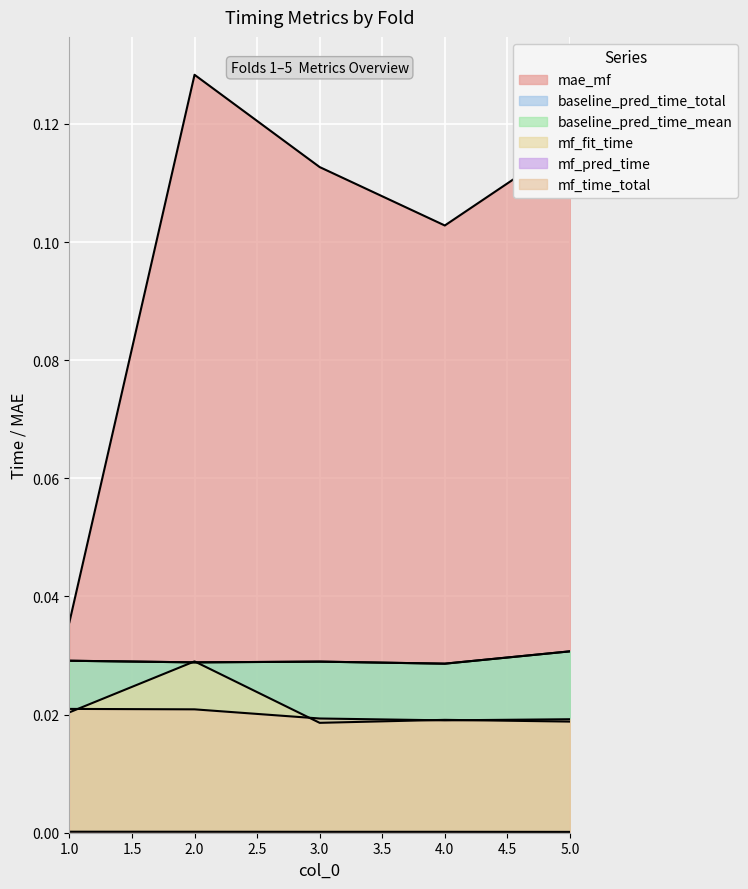

Is it true that baseline_pred_time_mean equals 0.0 at 1?

True